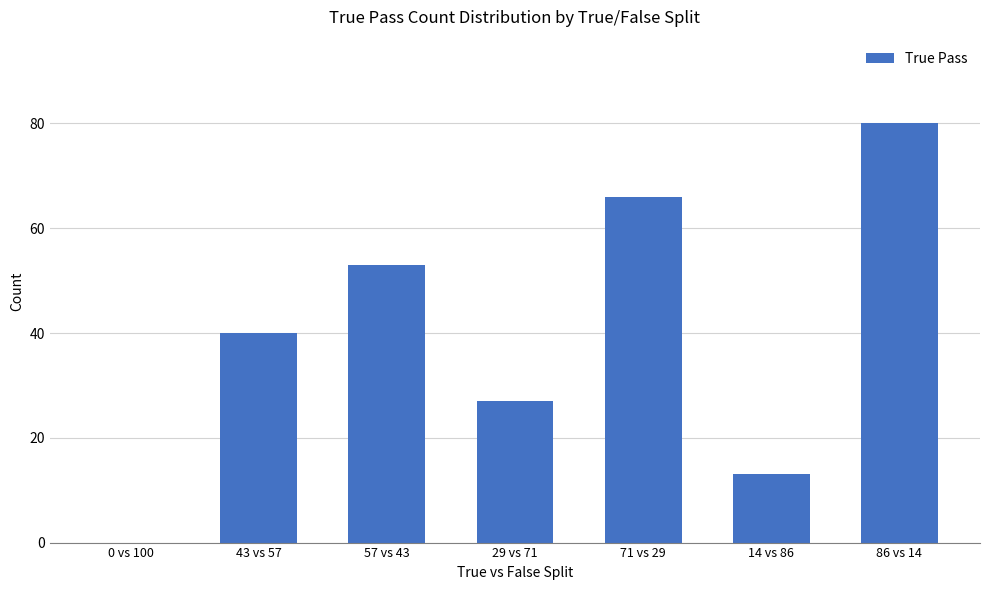

Is it true that the value at 14 vs 86 is 23?

False